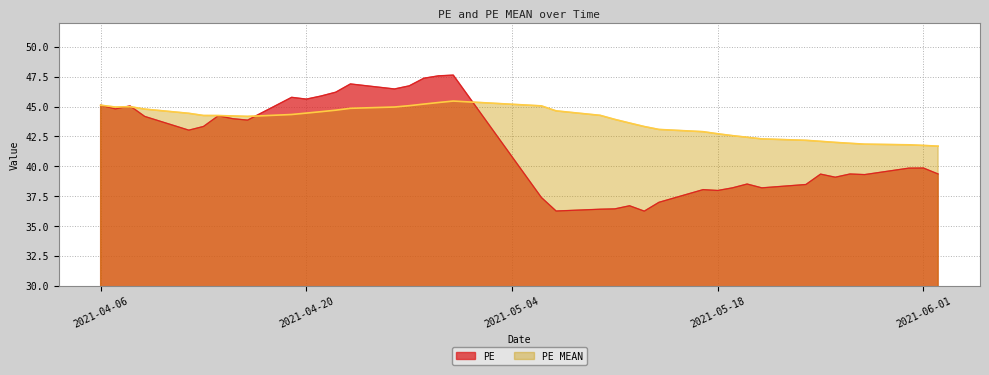

Rank the series by their average value, from highest to lowest.

PE MEAN, PE